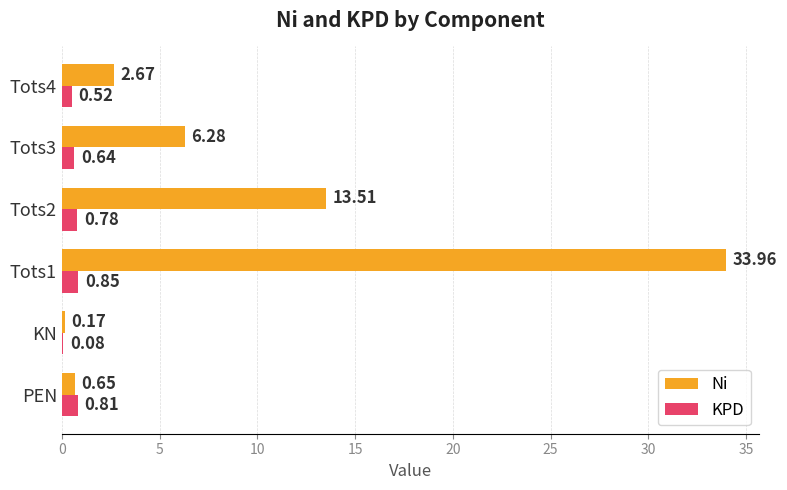

At which category is the sum across all series the highest?

Tots1